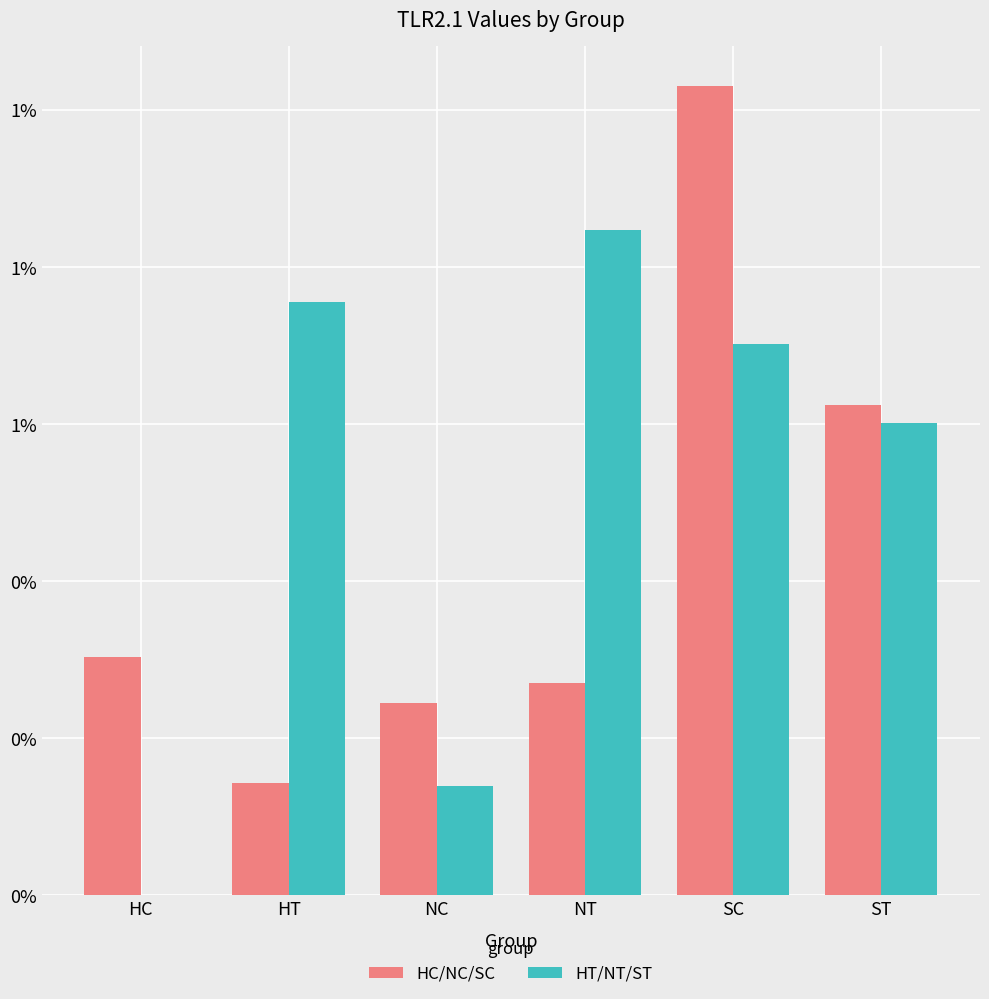

What is the difference between the highest and lowest values at SC?

0.3